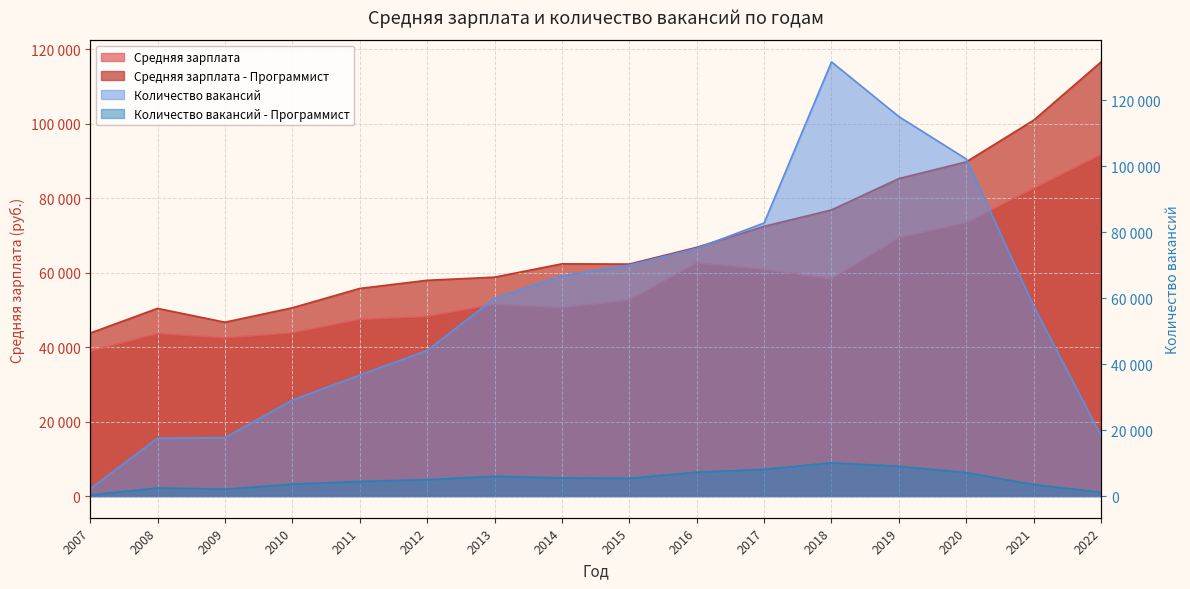

At 2019, list the series in order from largest to smallest.

Количество вакансий, Средняя зарплата - Программист, Средняя зарплата, Количество вакансий - Программист